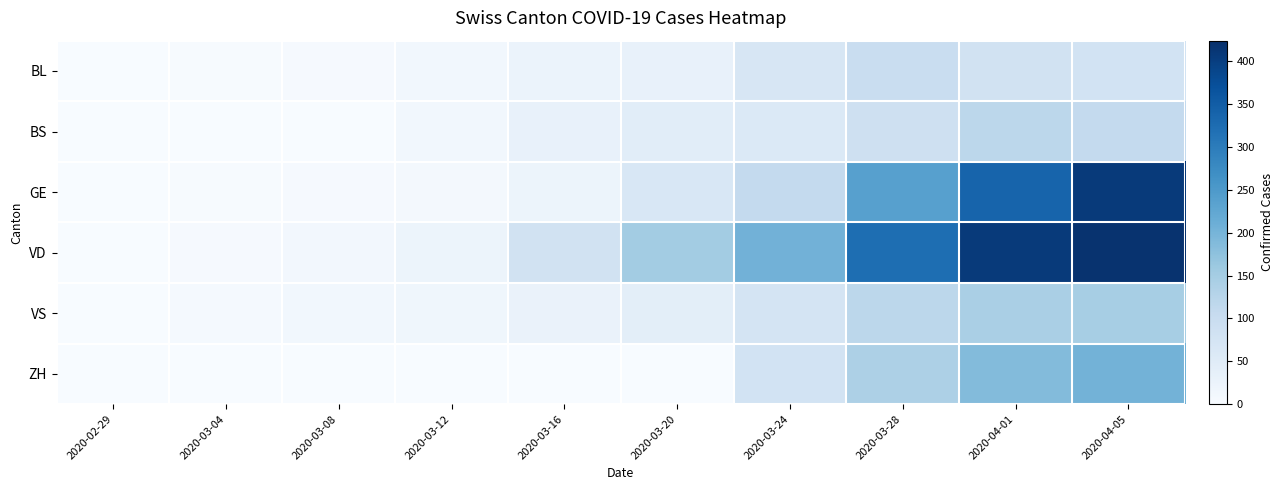

What is the greatest value displayed?

419